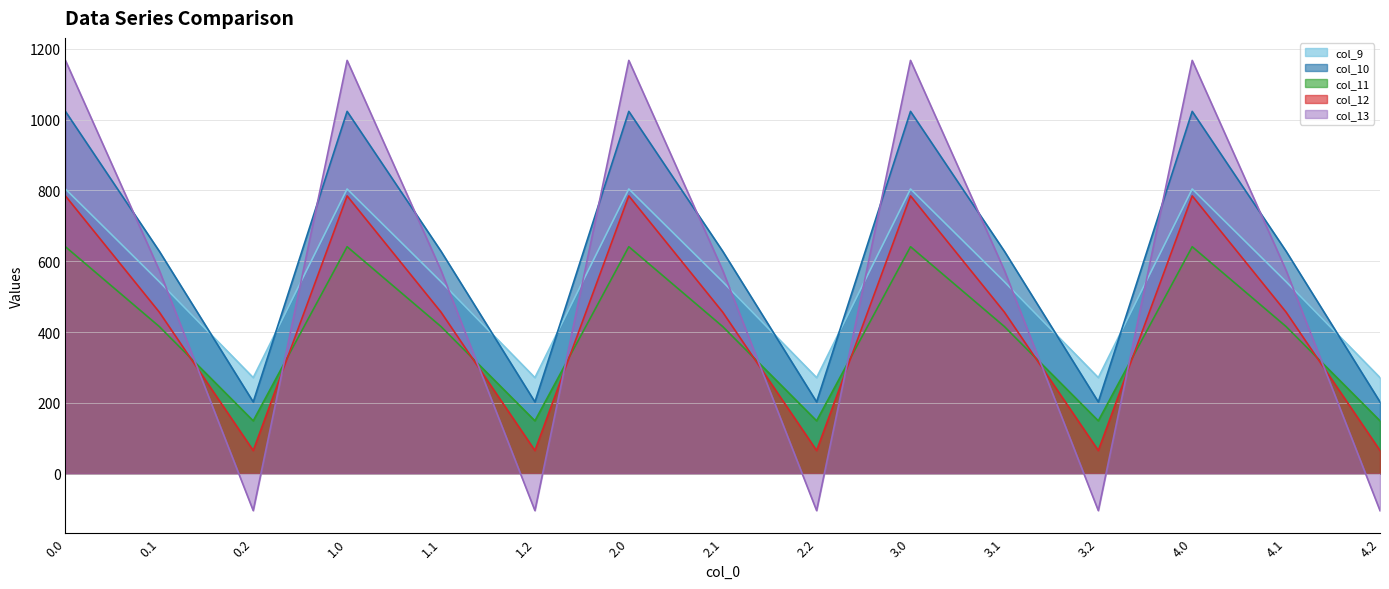

True or false: col_12 and col_10 cross at least once.

False